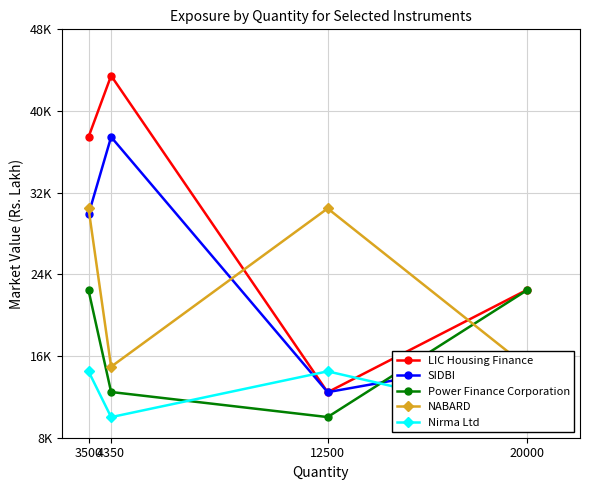

Which category has the highest value across all series?

4350